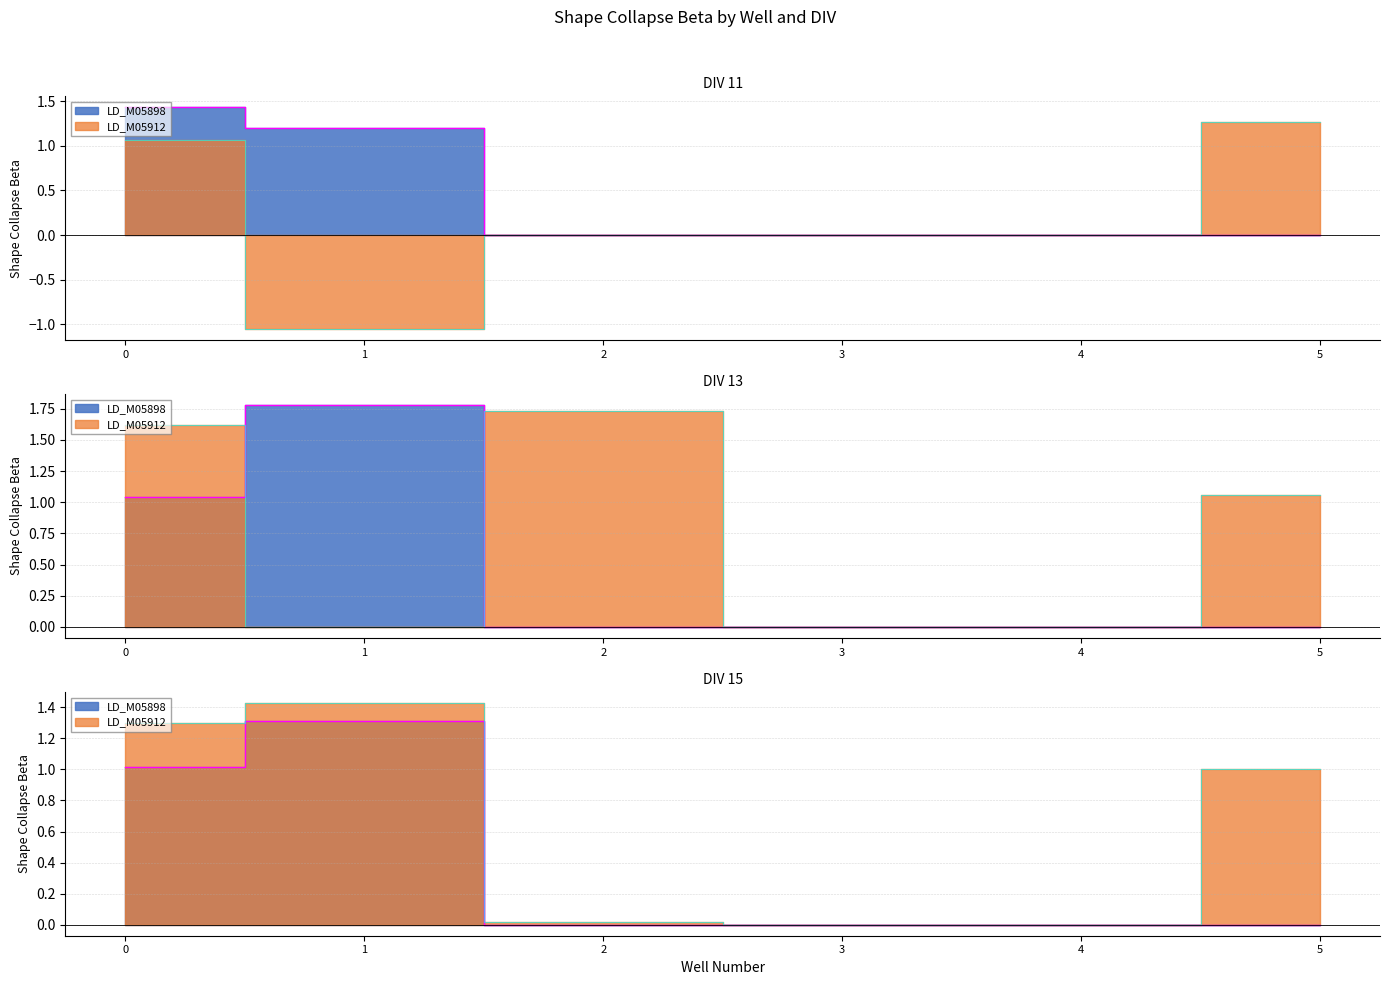

The value of LD_M05912 at 1 is 0.0. True or false?

True